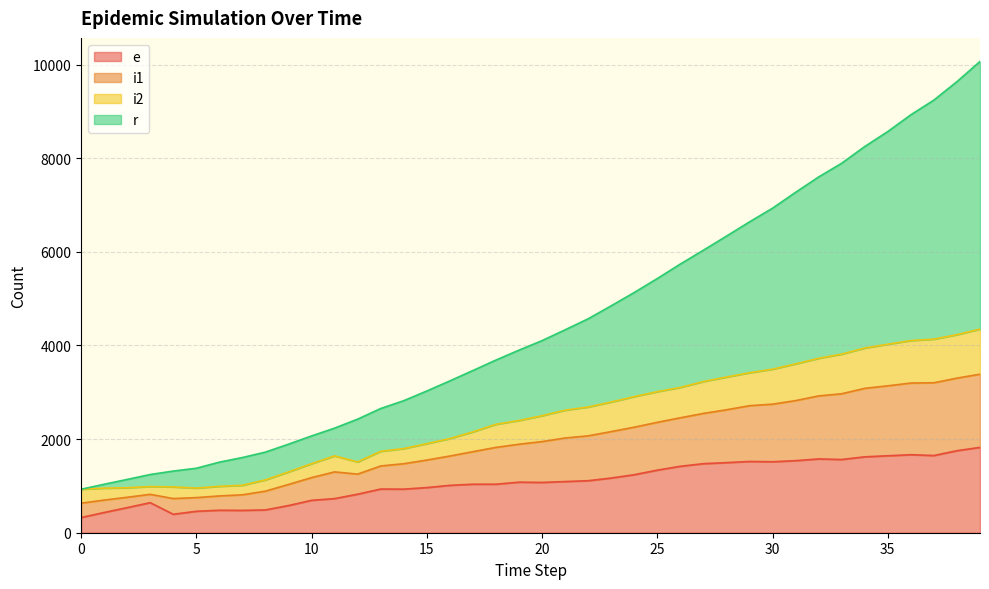

Which has a higher value, 33 or 14?

33